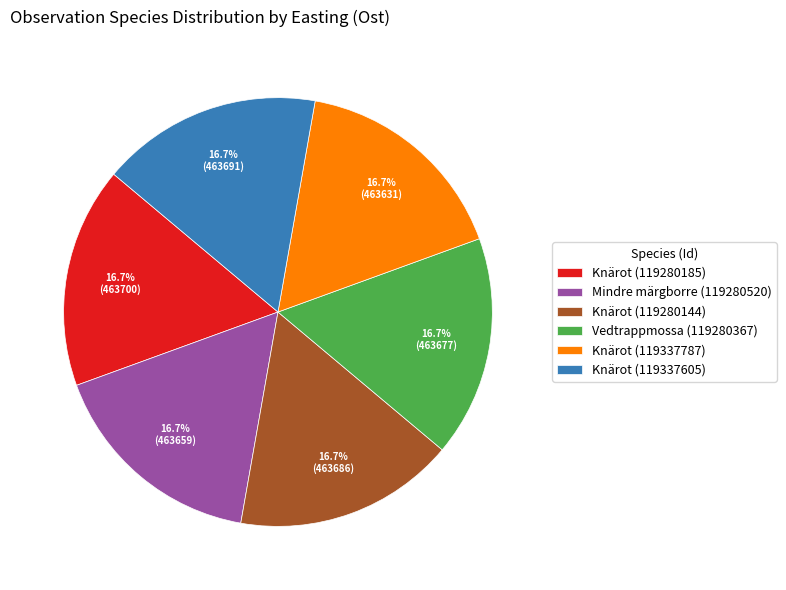

Combined, do Vedtrappmossa (119280367) and Knärot (119337787) account for over 50%?

No